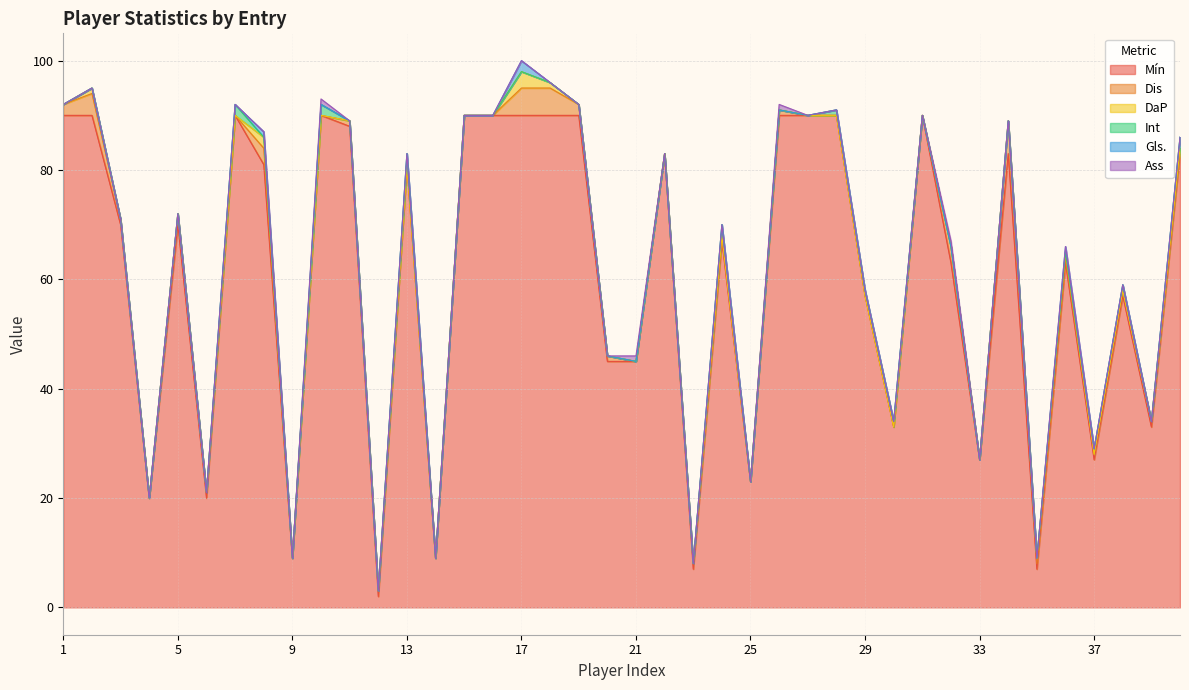

Does the chart have visible grid lines?

Yes